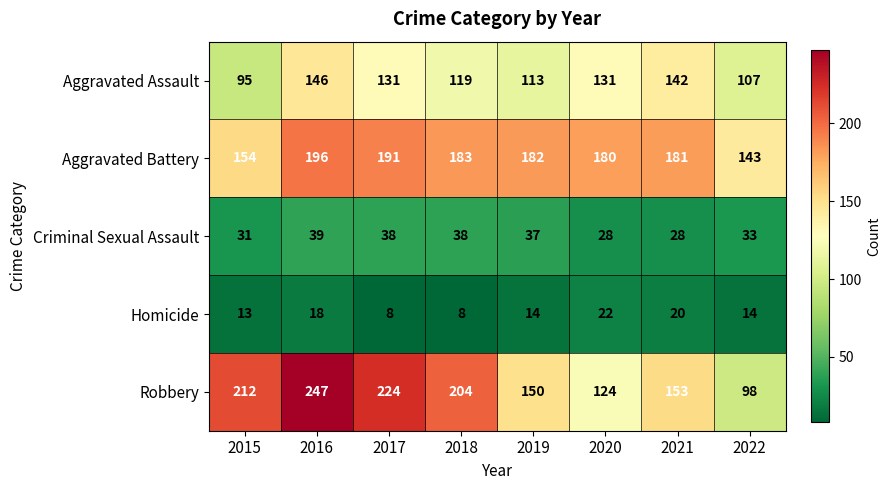

The Criminal Sexual Assault series shows 38 at 2018. True or false?

True